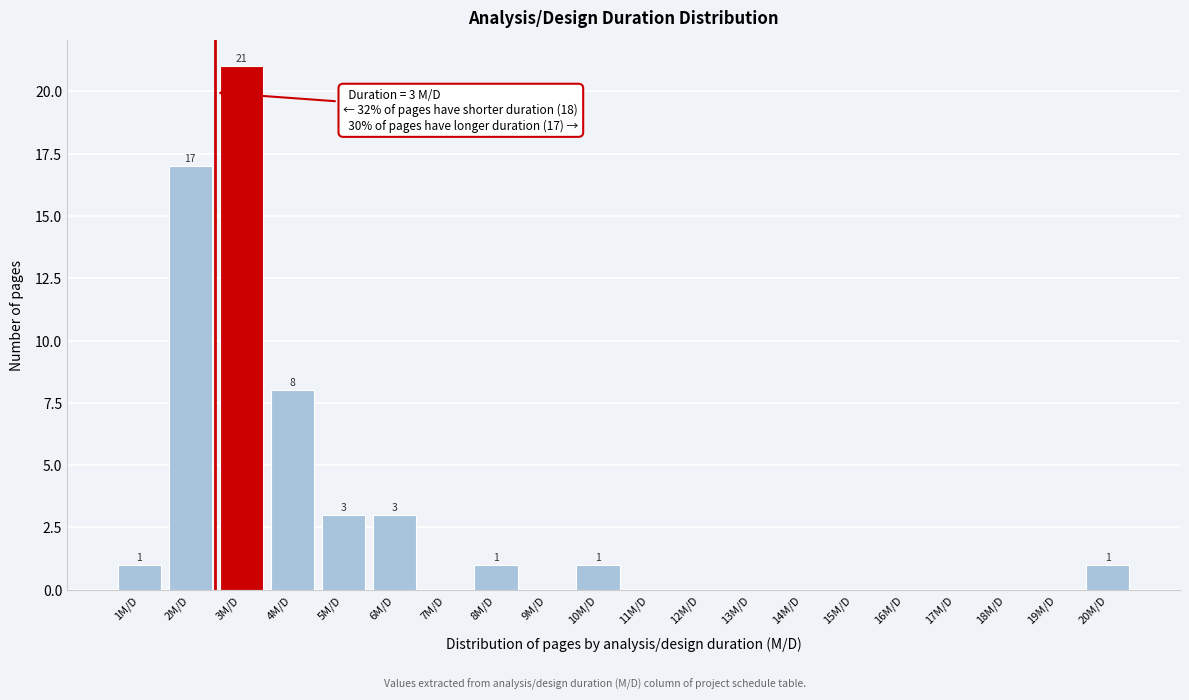

Which range on the x-axis has the tallest bar?

2.5 to 3.5